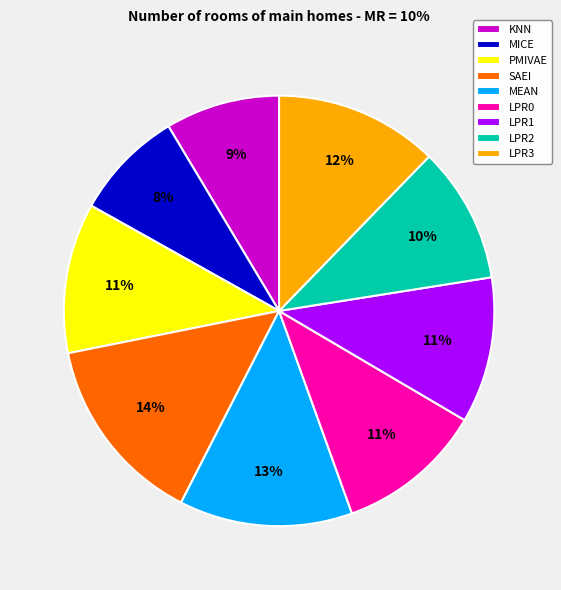

Between MICE and MEAN, which is larger?

MEAN